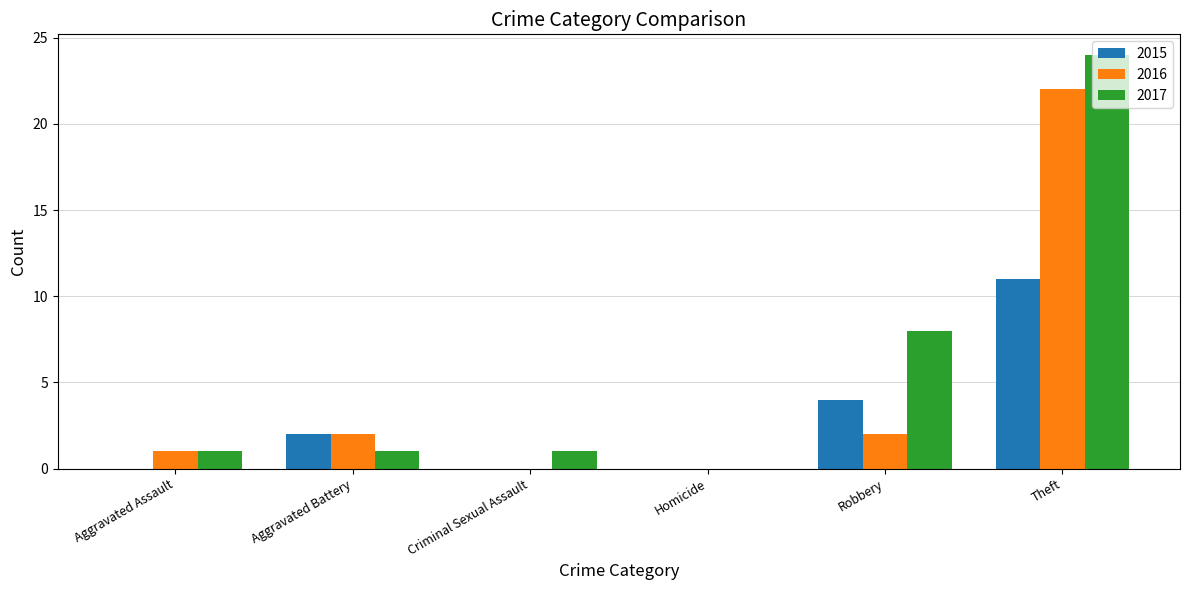

Which series has the largest range (max minus min)?

2017